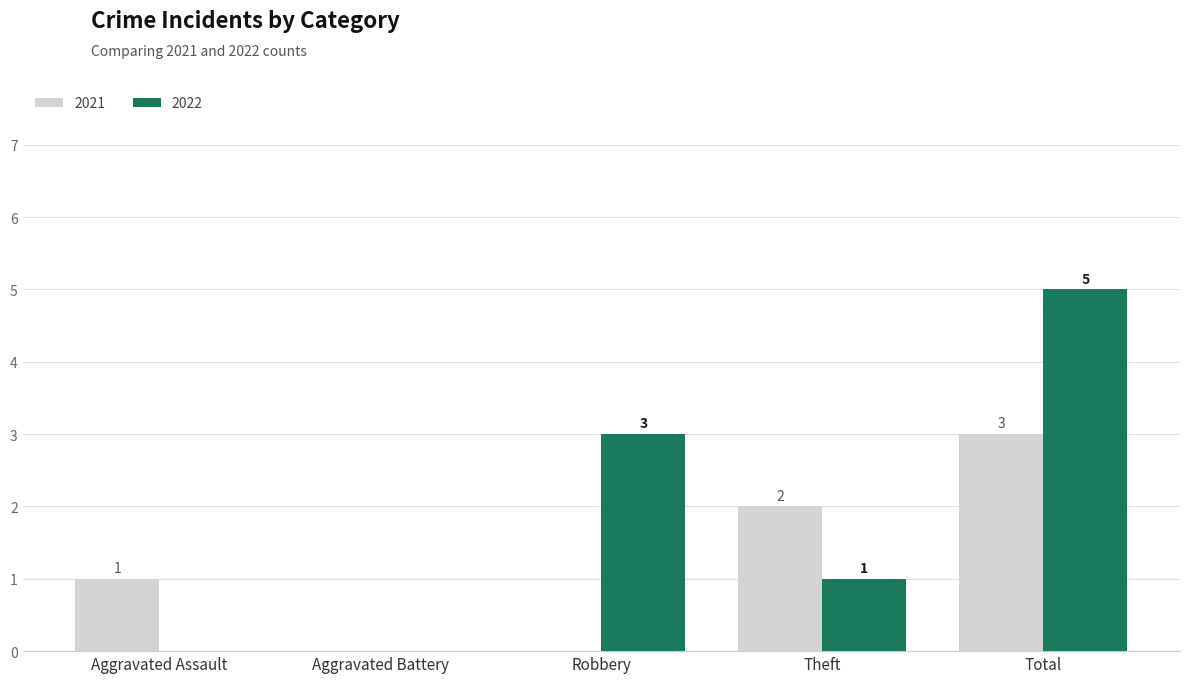

Which series changed the most between Aggravated Battery and Total?

2022